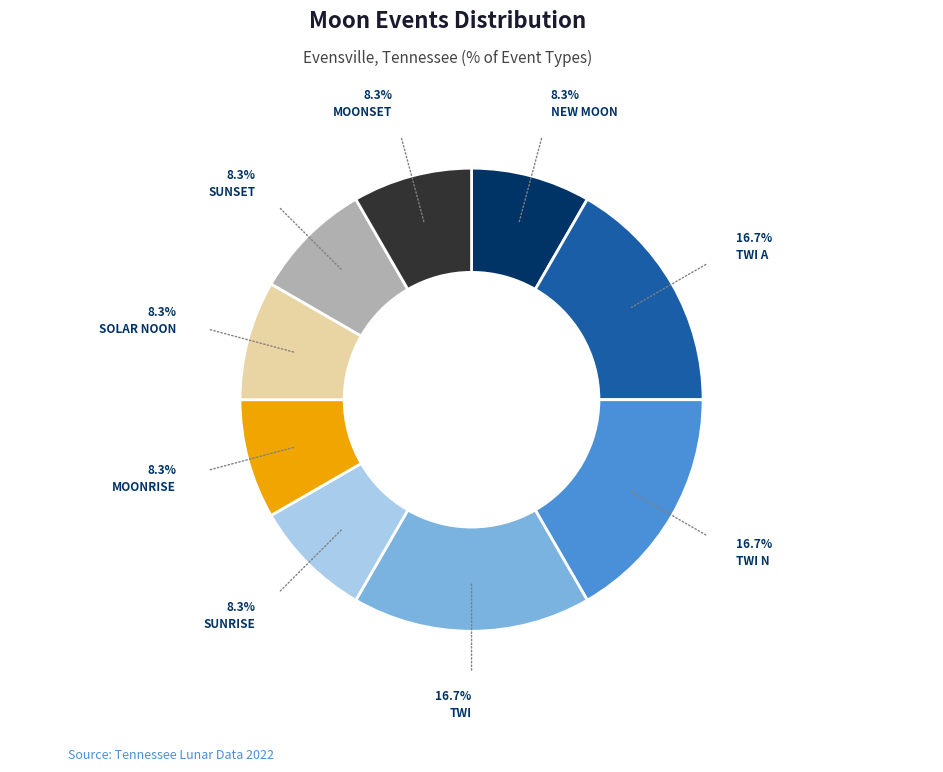

How many slices are in this pie chart?

9